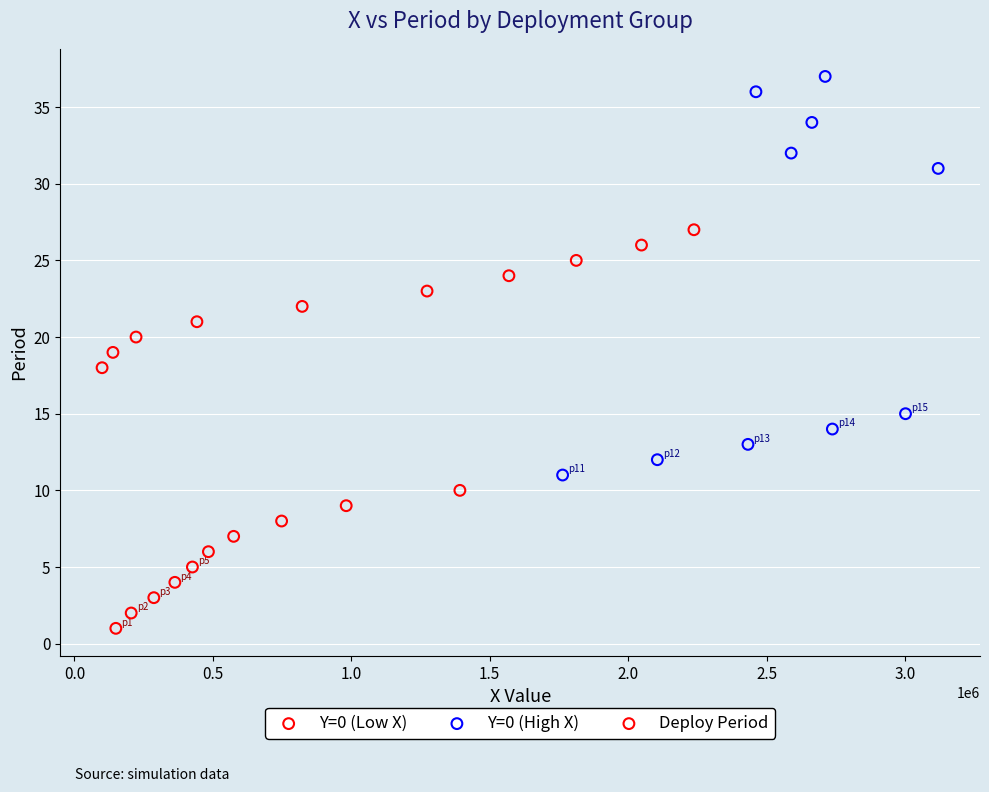

Which series has the largest Y range (max minus min)?

Y=0 (High X)